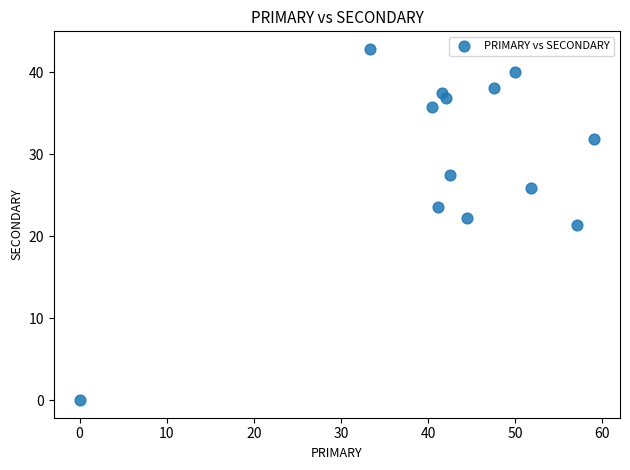

What is the range of X values (max minus min)?

59.1